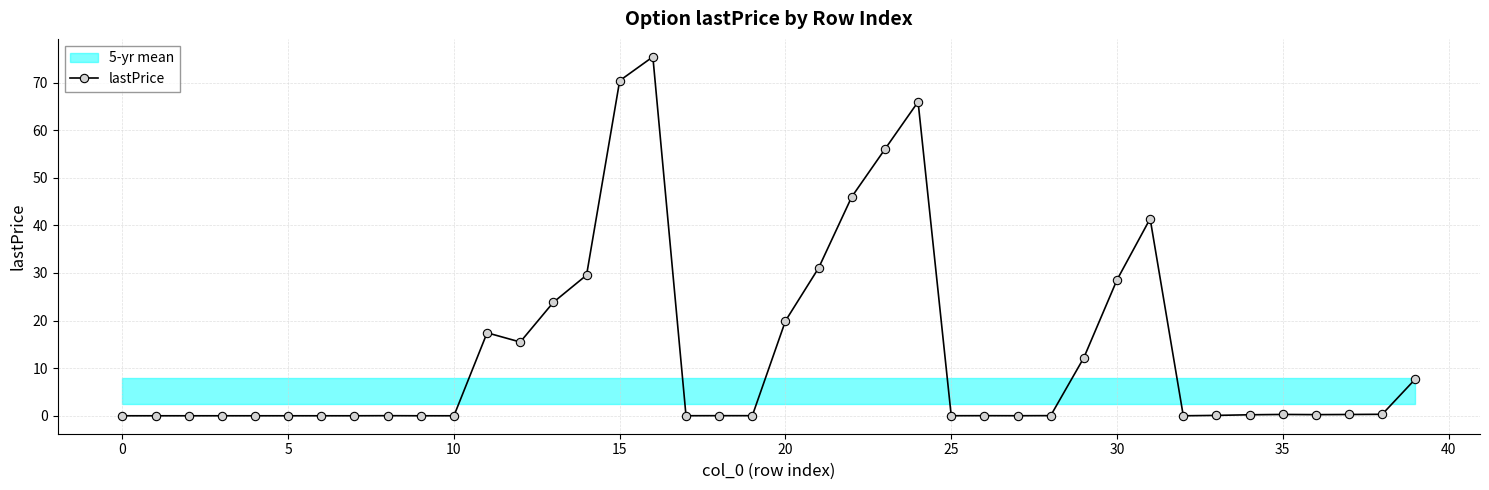

The lastPrice series shows 70.4 at 15. True or false?

True